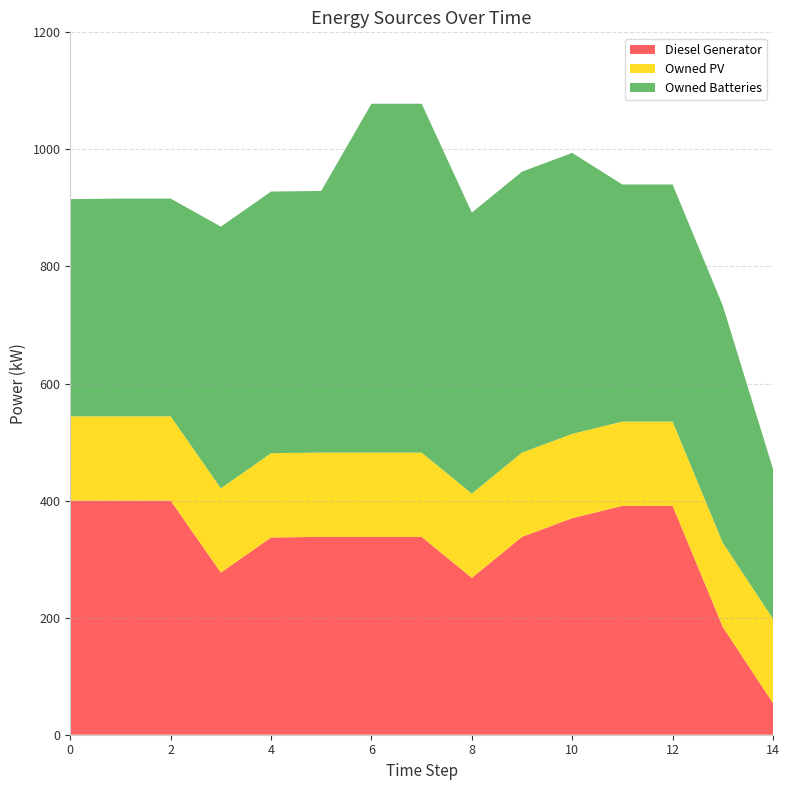

Reading left to right, transcribe all the data shown in this chart.

Diesel Generator: 0=400	1=400	2=400	3=277	4=337	5=338	6=338	7=338	8=268	9=338	10=370	11=391	12=391	13=184	14=54
Owned PV: 0=144	1=144	2=144	3=144	4=144	5=144	6=144	7=144	8=144	9=144	10=144	11=144	12=144	13=144	14=144
Owned Batteries: 0=371	1=372	2=372	3=447	4=447	5=447	6=596	7=596	8=480	9=480	10=480	11=405	12=405	13=405	14=256